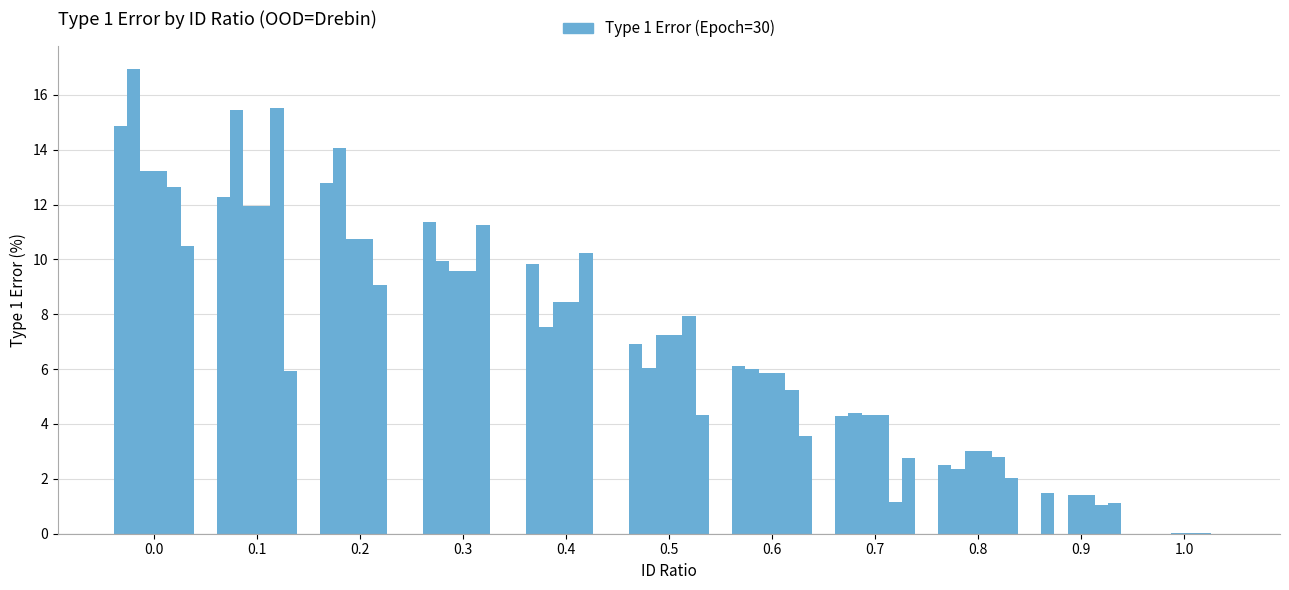

Is it true that the value at 0.0 is 22.3?

False